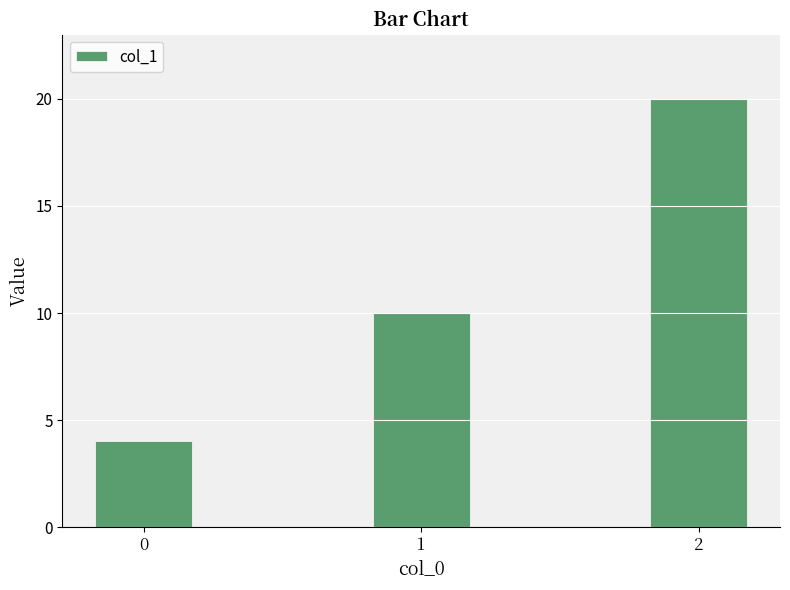

Reading right to left, transcribe all the data shown in this chart.

20	10	4